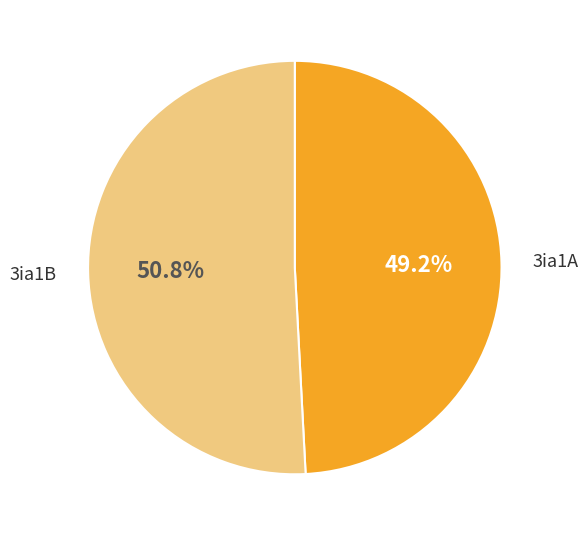

True or false: 3ia1A accounts for 49% of the total.

True